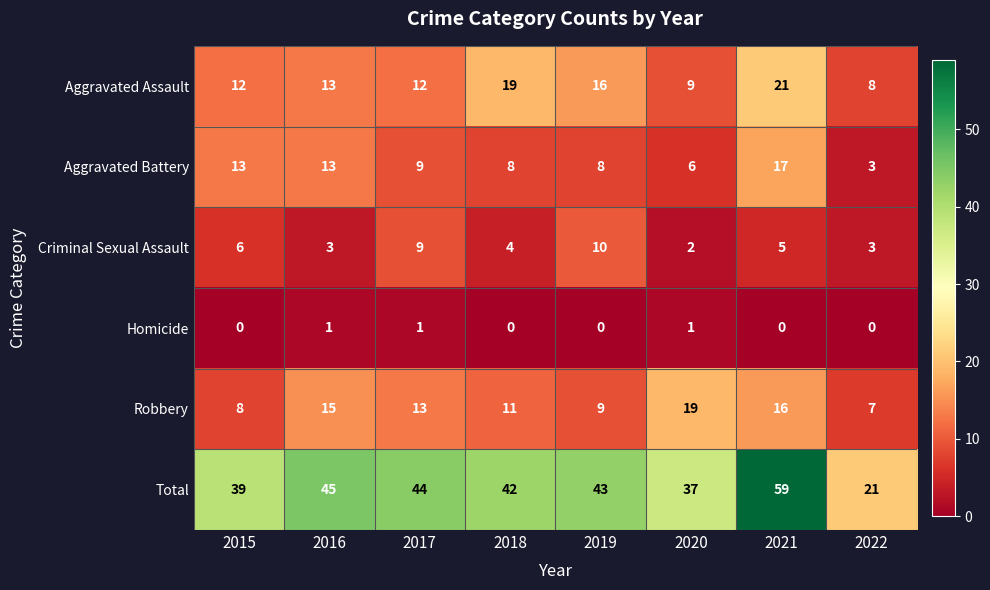

At which category is the sum across all series the highest?

2021